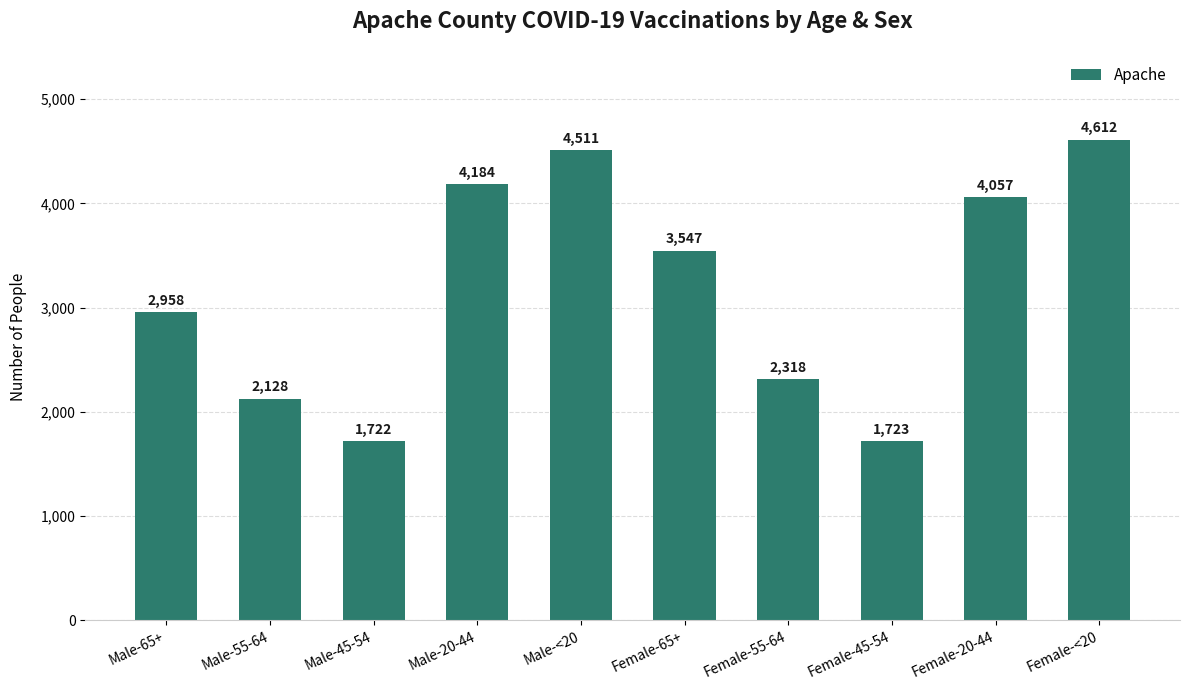

Which label corresponds to the smallest value in the chart?

Male-45-54